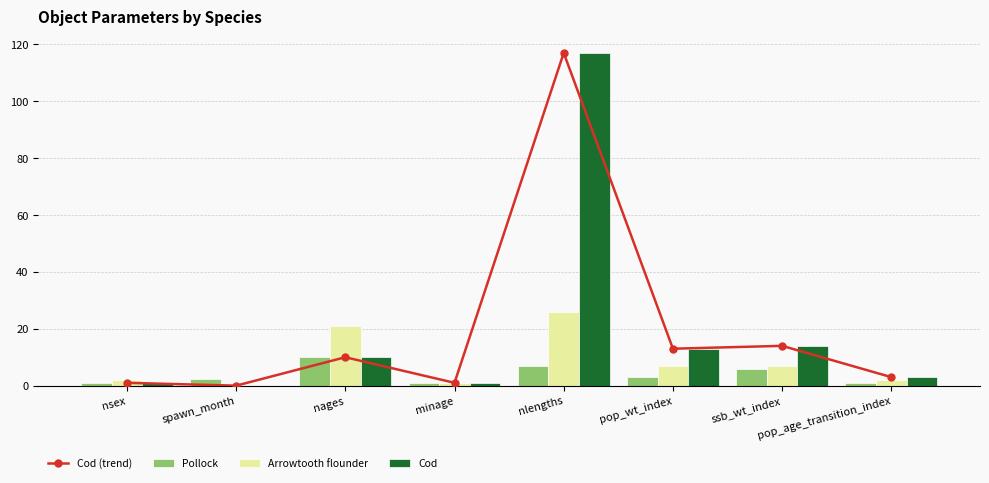

Count the number of categories in the chart.

8